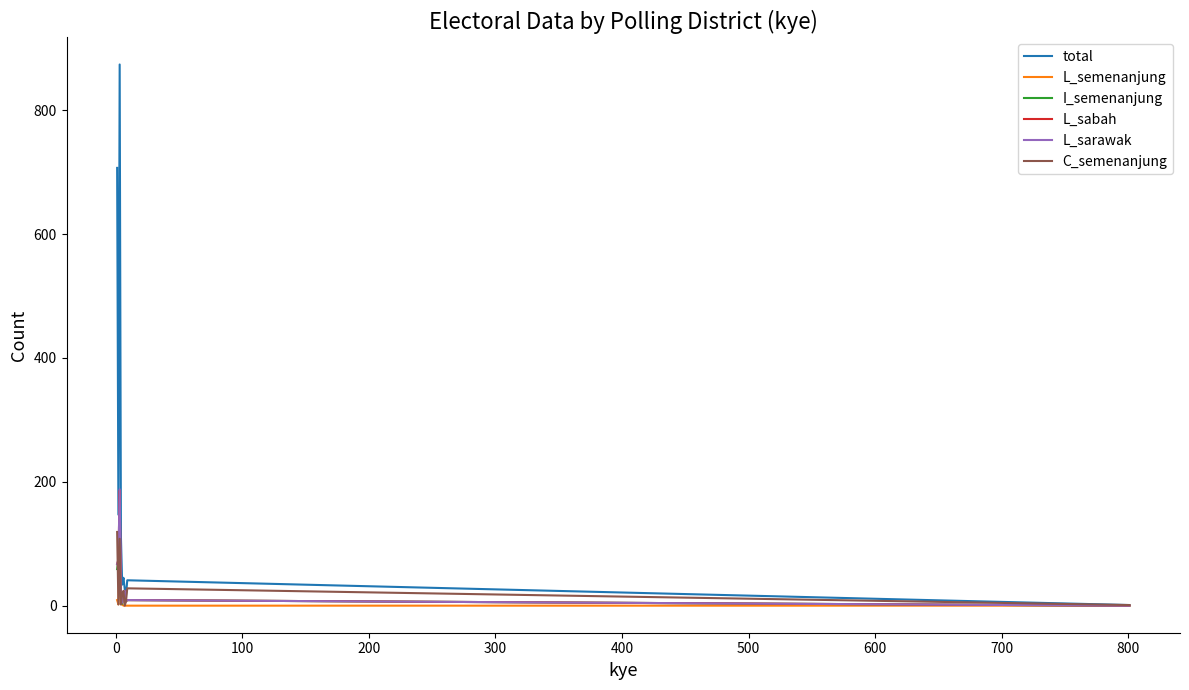

Which series has the largest total across all categories?

total